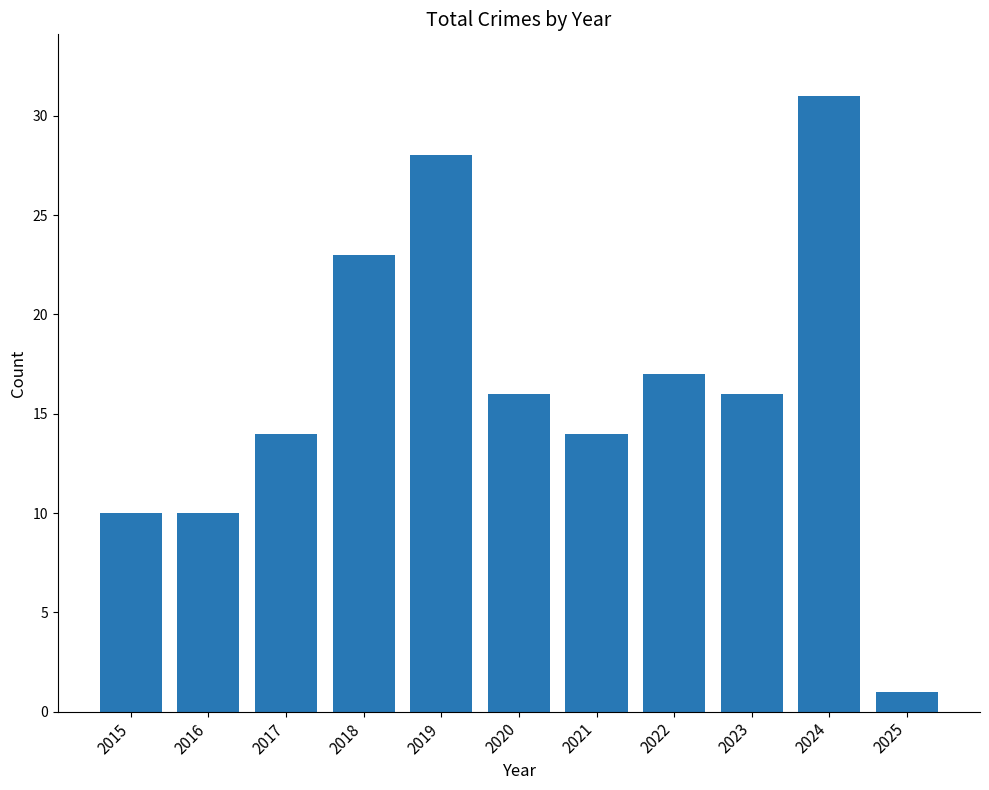

What is the value of the 7th bar from the left?

14